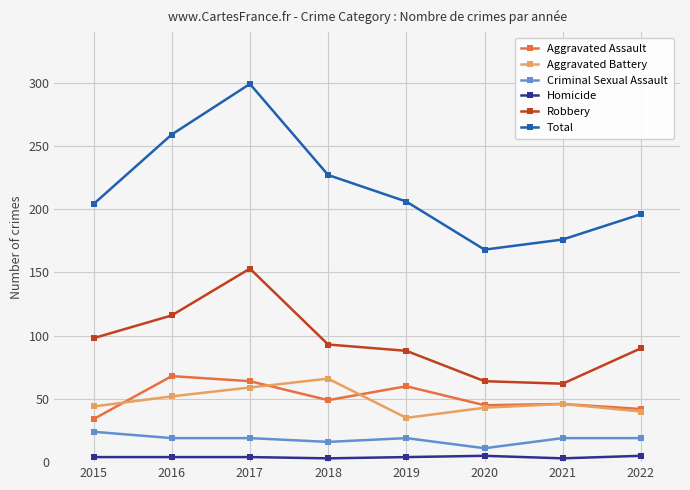

How many categories are shown in the chart?

8